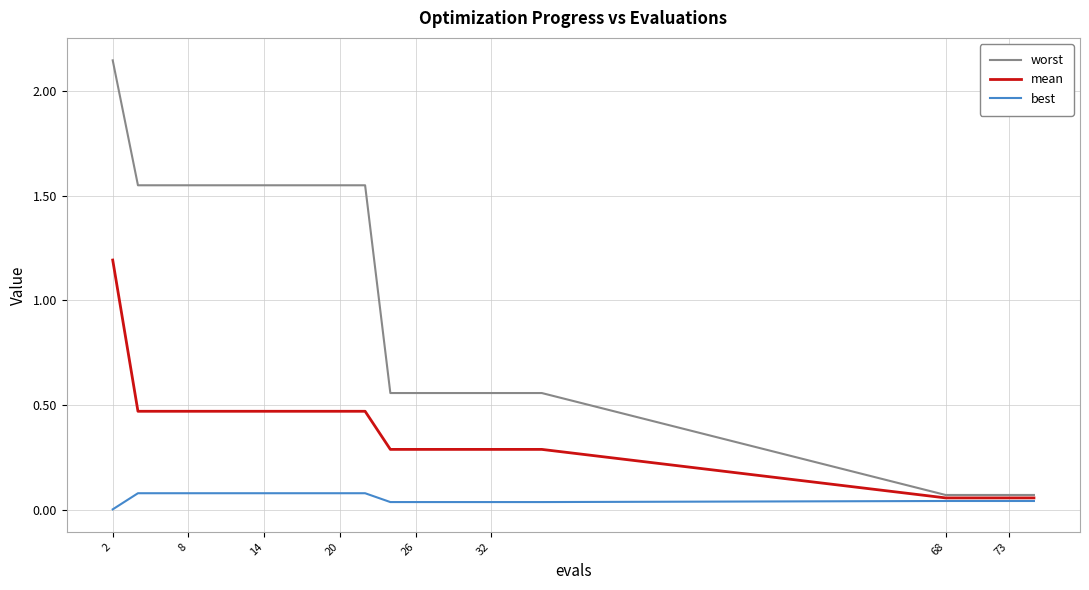

At how many categories does at least one series exceed 0?

23